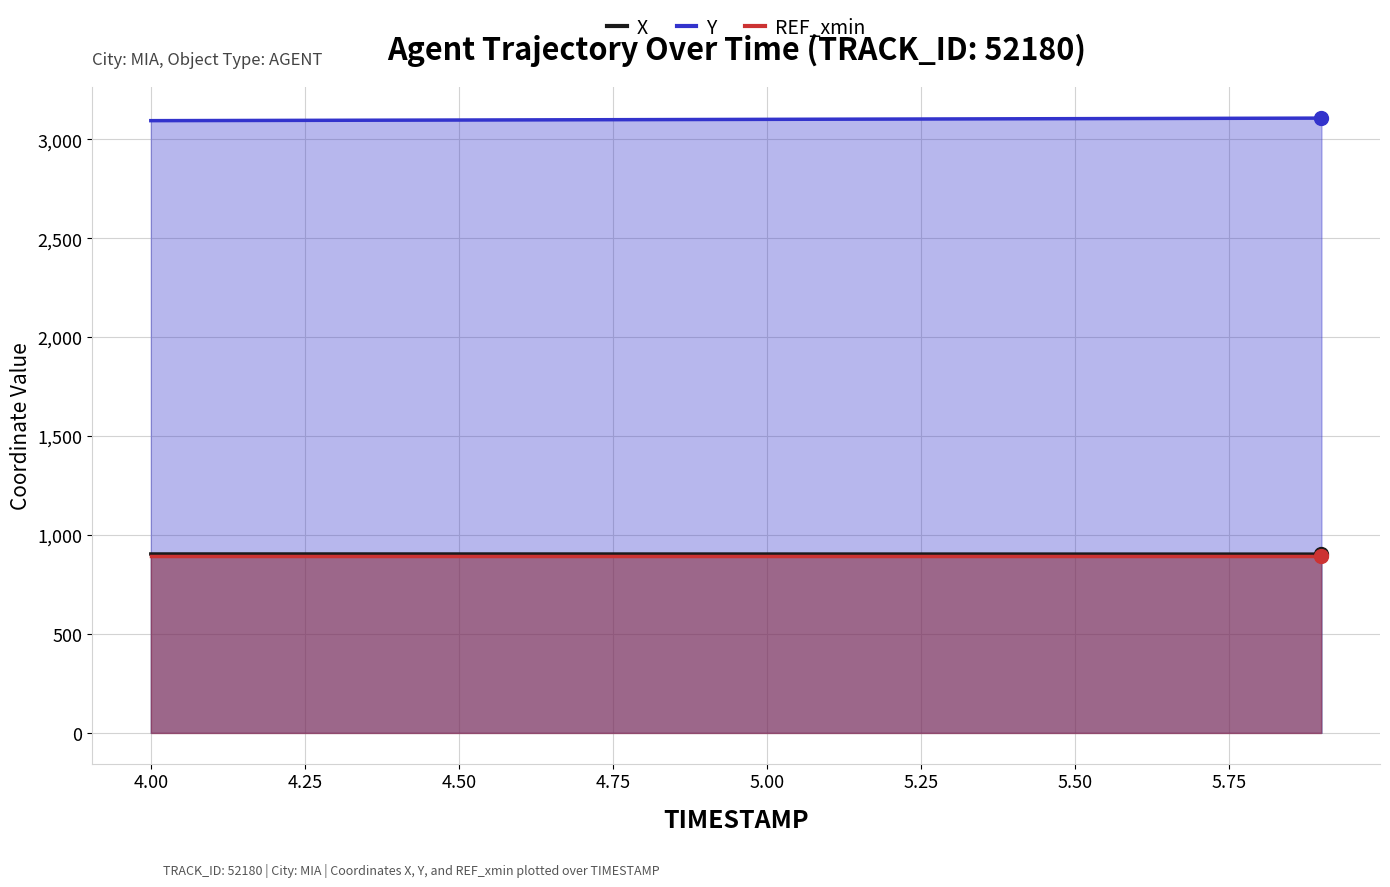

Which series has the largest total across all categories?

Y